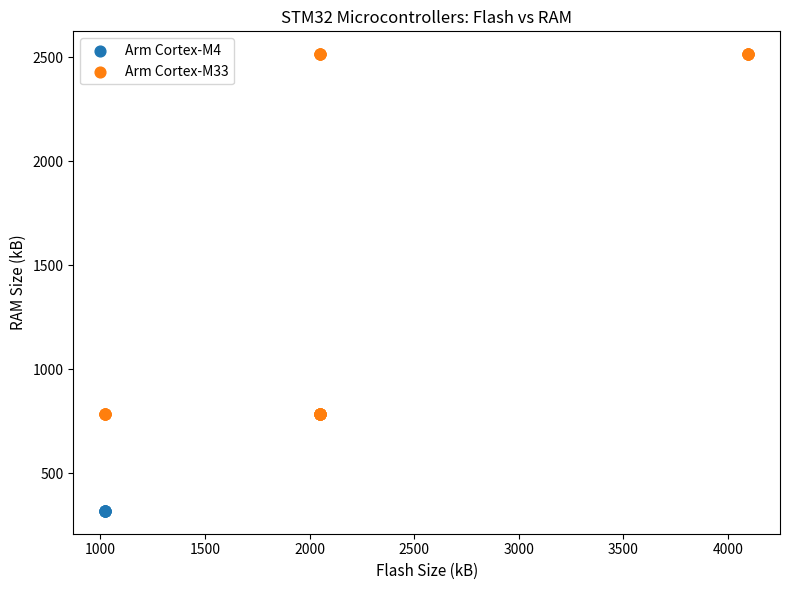

Which series contains the lowest Y value?

Arm Cortex-M4